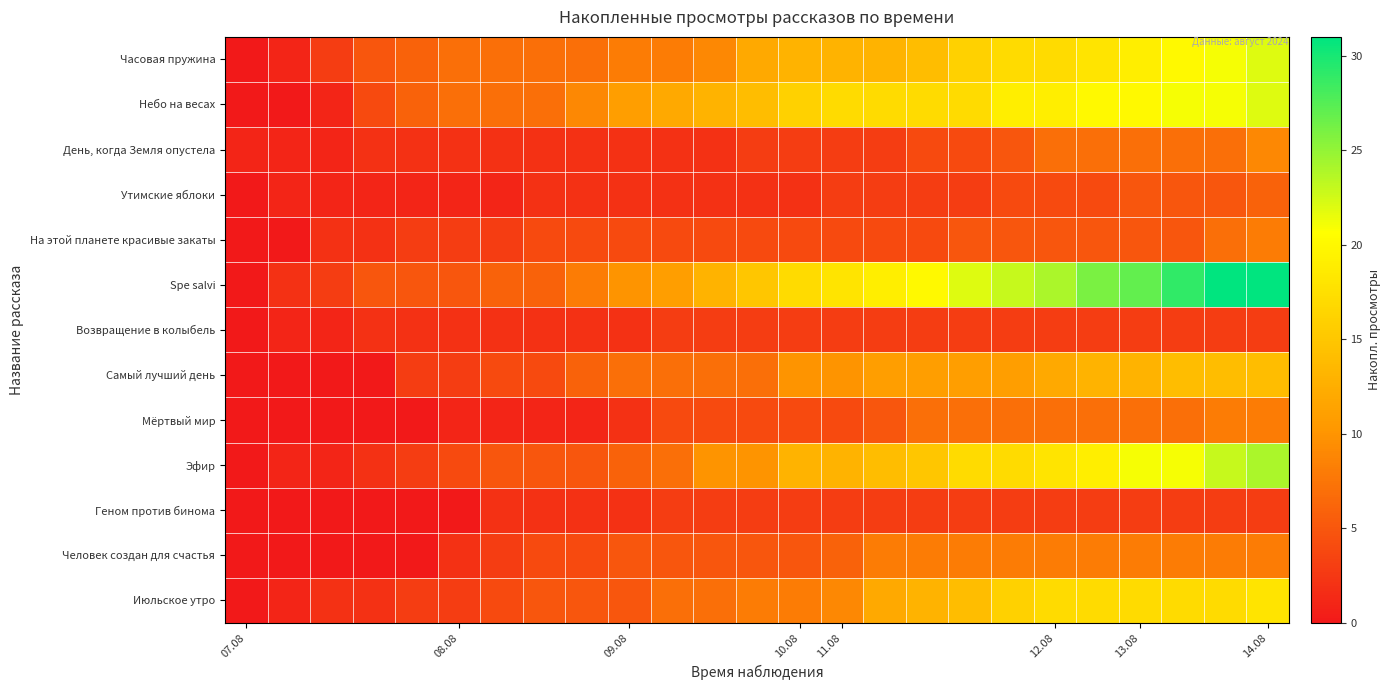

Reading right to left, what are all the values shown in this chart?

row_0: 22	21	20	19	18	17	17	16	14	13	13	13	12	9	8	8	7	7	7	7	6	5	3	1	0
row_1: 22	21	21	20	20	19	19	17	17	17	17	16	14	13	12	11	9	7	7	7	6	4	1	0	0
row_2: 9	7	7	7	7	7	5	4	4	3	3	3	3	2	2	2	2	2	2	2	2	2	1	1	1
row_3: 6	5	5	5	4	4	4	3	3	3	3	2	2	2	2	2	2	2	1	1	1	1	1	1	0
row_4: 8	7	5	5	5	5	5	5	4	4	4	4	4	4	4	4	4	4	3	3	3	2	2	0	0
row_5: 31	31	29	27	26	24	23	22	20	19	18	17	15	13	11	10	8	6	6	5	5	5	3	2	0
row_6: 3	3	3	3	3	3	3	3	3	3	3	3	3	3	3	2	2	2	2	2	2	2	1	1	0
row_7: 14	14	14	13	13	12	11	11	11	11	10	10	7	7	7	7	6	4	4	3	3	0	0	0	0
row_8: 8	8	7	7	7	7	7	7	7	5	4	4	4	4	4	2	1	1	1	1	0	0	0	0	0
row_9: 24	23	21	21	19	18	17	17	15	14	13	13	10	10	7	6	5	5	5	4	3	2	1	1	0
row_10: 3	3	3	3	3	3	3	3	3	3	3	3	3	3	3	2	2	2	2	0	0	0	0	0	0
row_11: 8	8	8	8	8	8	8	8	8	8	6	5	5	5	5	5	4	4	3	2	0	0	0	0	0
row_12: 18	17	17	17	17	17	16	14	13	12	9	8	8	7	7	5	5	5	4	3	3	2	2	1	0